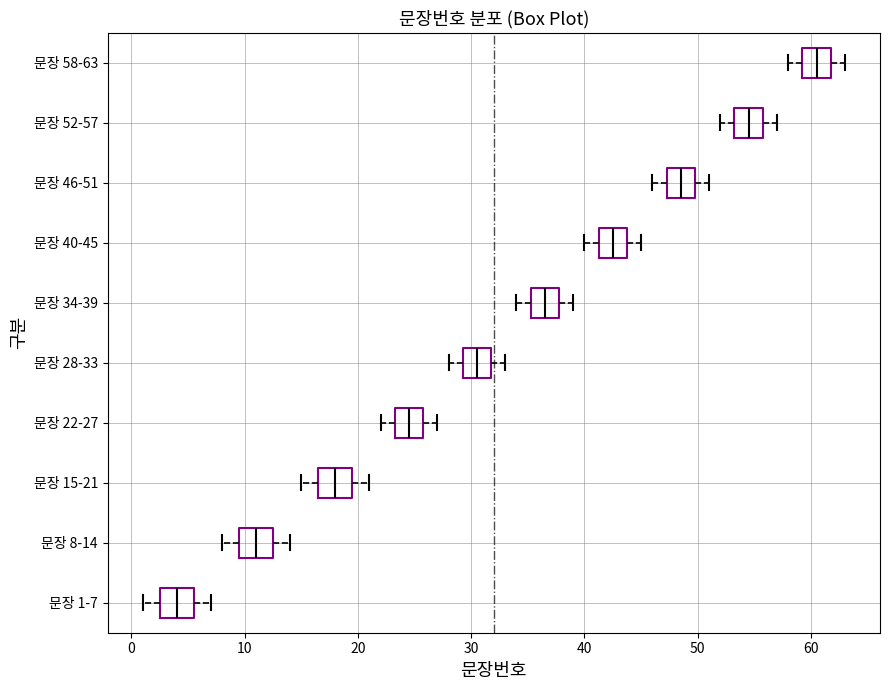

Reading bottom to top, read every box against the x-axis: the position of its median line, the range the box covers, and the ends of its whiskers. The values are not printed on the chart, so give them approximately, as read against the axis.

문장 1-7: median 4, box 3 to 6, whiskers 1 to 7
문장 8-14: median 11, box 10 to 13, whiskers 8 to 14
문장 15-21: median 18, box 17 to 20, whiskers 15 to 21
문장 22-27: median 25, box 23 to 26, whiskers 22 to 27
문장 28-33: median 31, box 29 to 32, whiskers 28 to 33
문장 34-39: median 37, box 35 to 38, whiskers 34 to 39
문장 40-45: median 43, box 41 to 44, whiskers 40 to 45
문장 46-51: median 49, box 47 to 50, whiskers 46 to 51
문장 52-57: median 55, box 53 to 56, whiskers 52 to 57
문장 58-63: median 61, box 59 to 62, whiskers 58 to 63